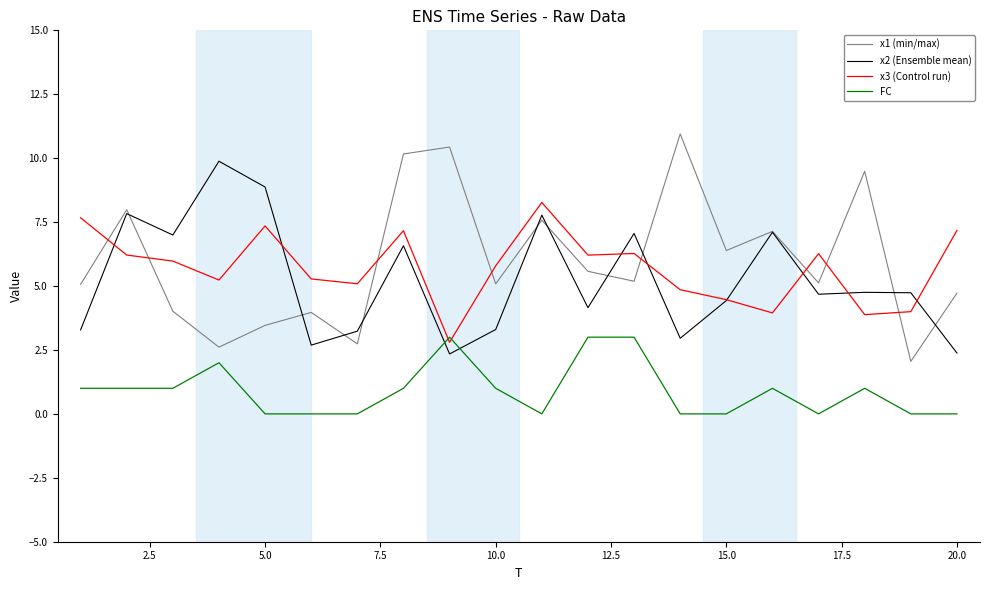

Which series has the widest spread of values?

x1 (min/max)